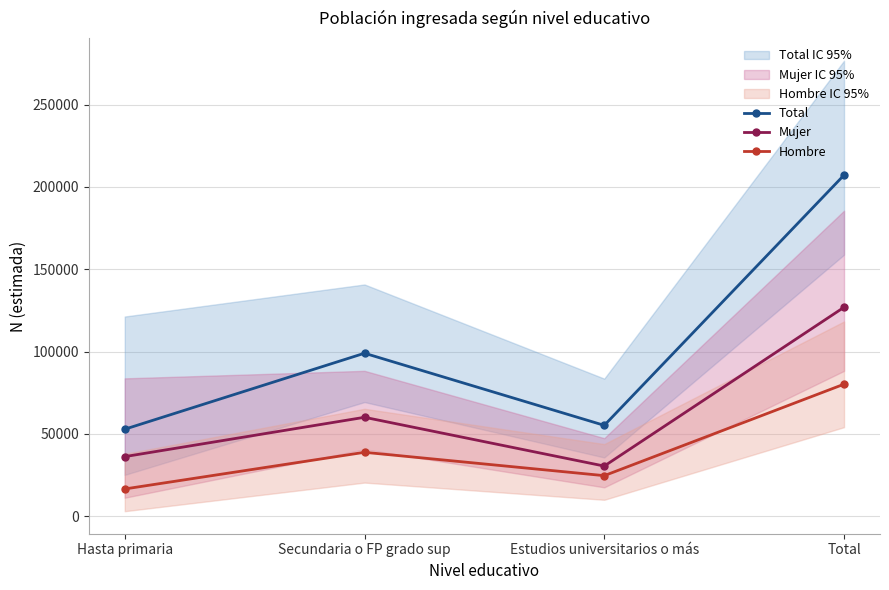

Which series has the widest spread of values?

Total